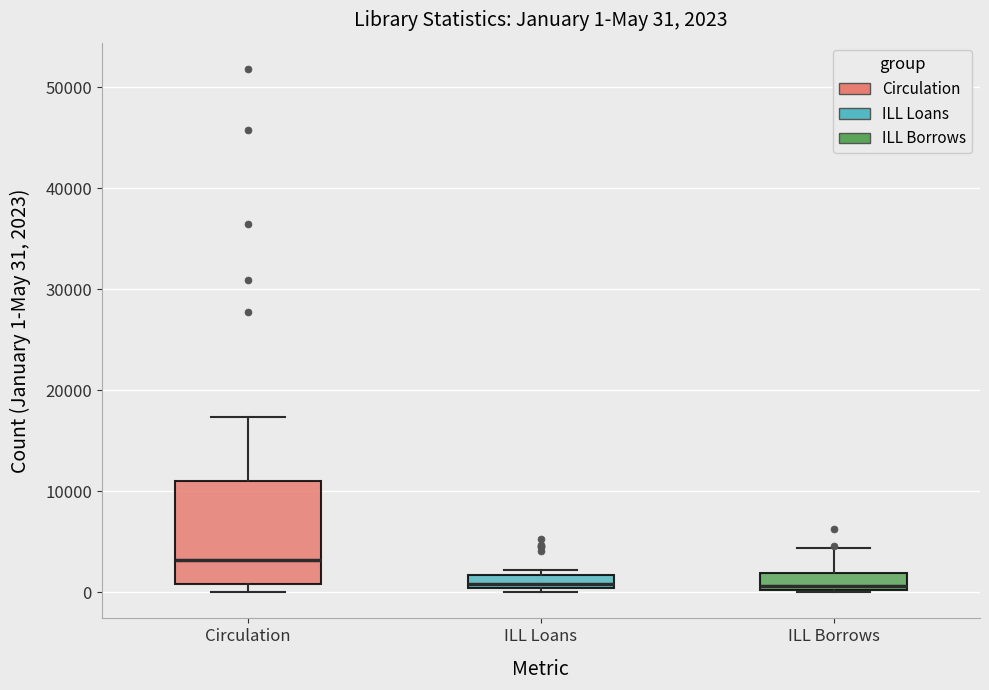

Comparing the boxes themselves (not the whiskers), which one is the tallest?

Circulation